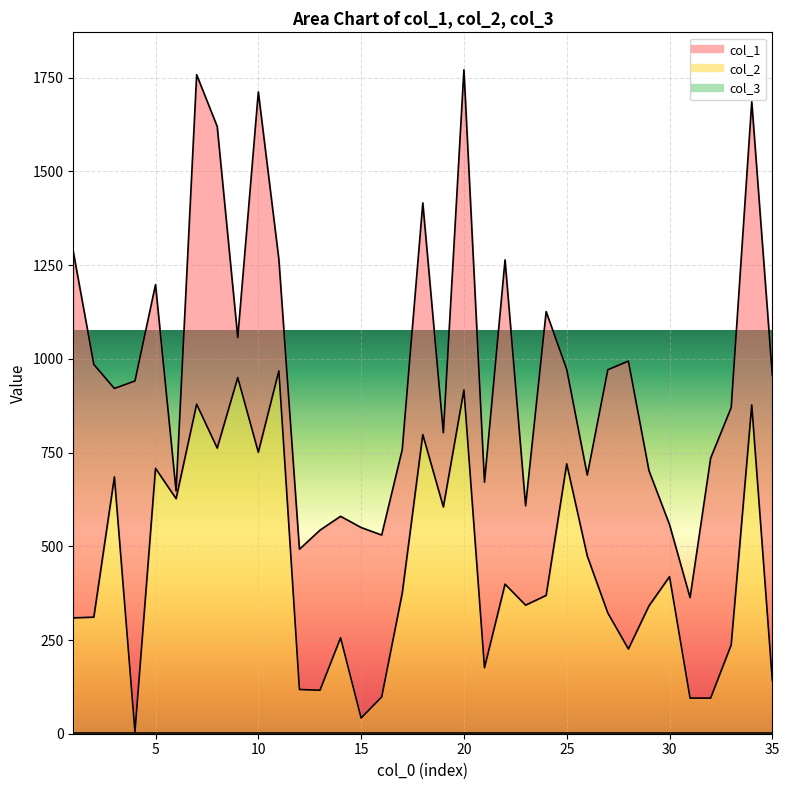

What is the minimum value for col_3 line?

1